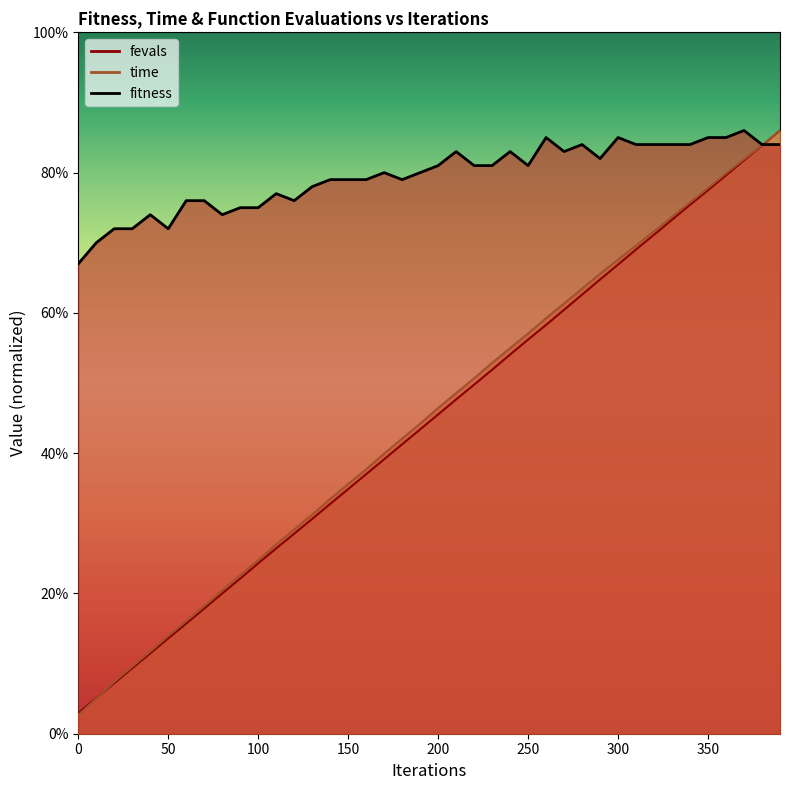

What value does the fevals_scaled series have at 40?

11.5